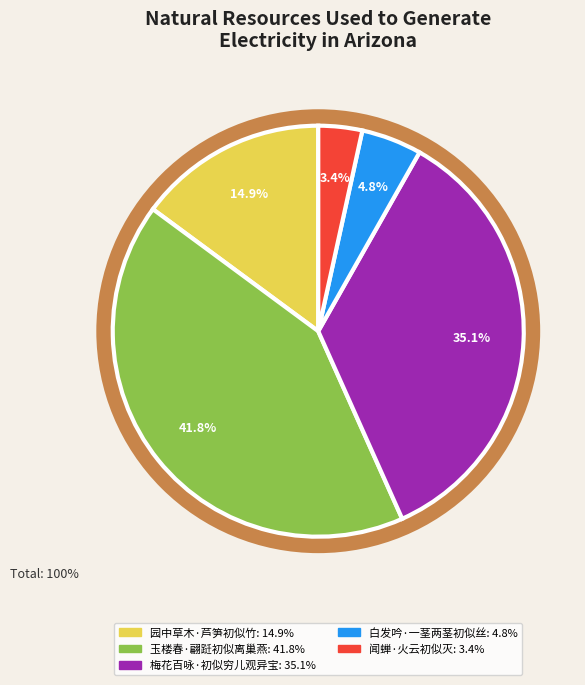

Is 白发吟·一茎两茎初似丝 the majority of the pie?

No